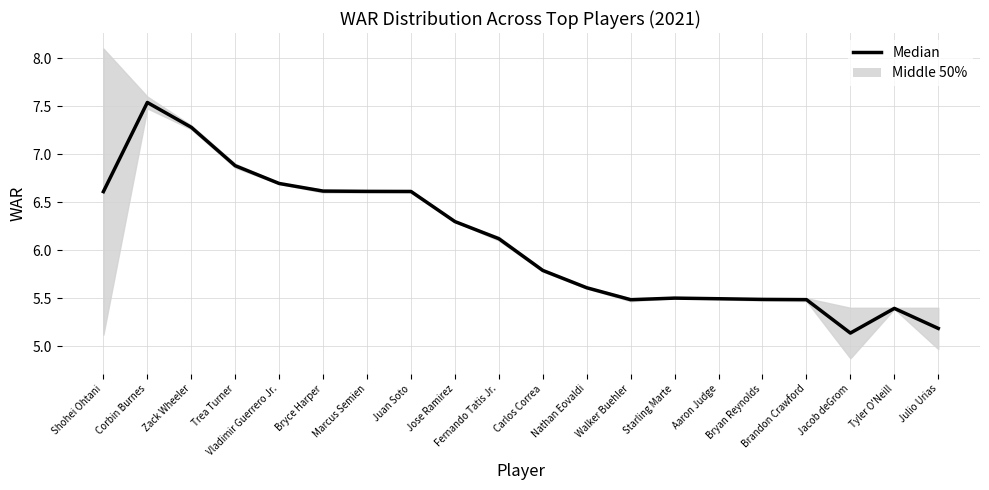

Does the chart have visible grid lines?

Yes